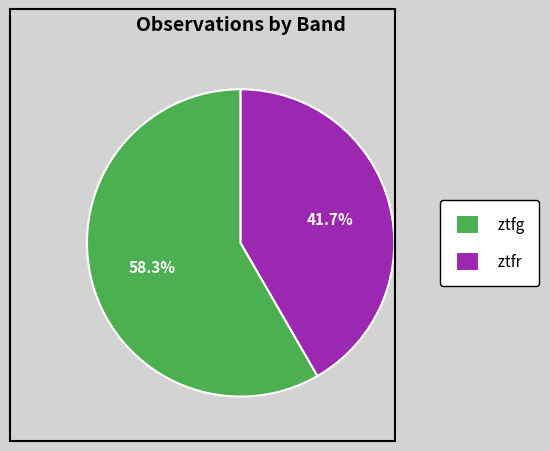

To the nearest percent, what is the difference between the largest and smallest slice percentages?

17%